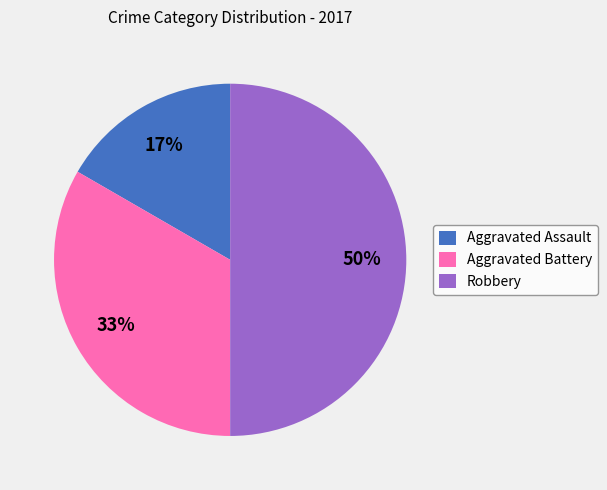

Combined, do Robbery and Aggravated Battery account for over 50%?

Yes